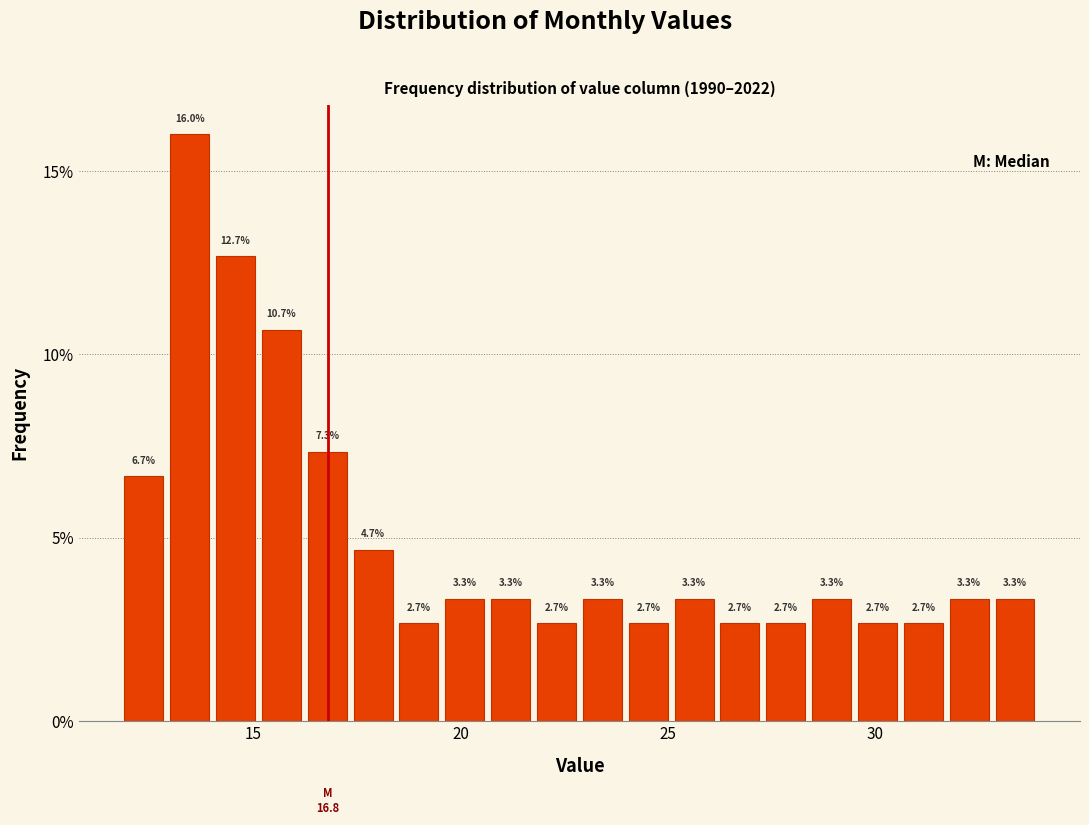

Read against the x-axis, roughly where is the centre of the tallest bar?

13.5